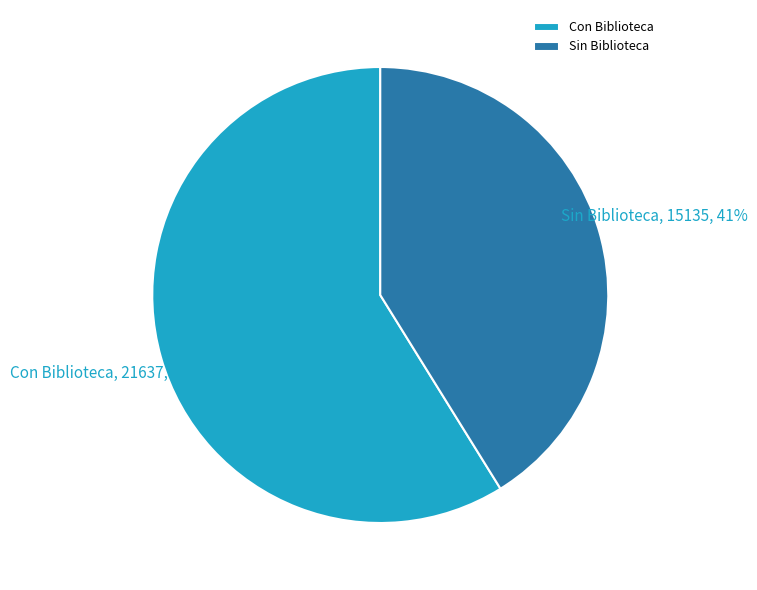

How many segments does this pie chart have?

2